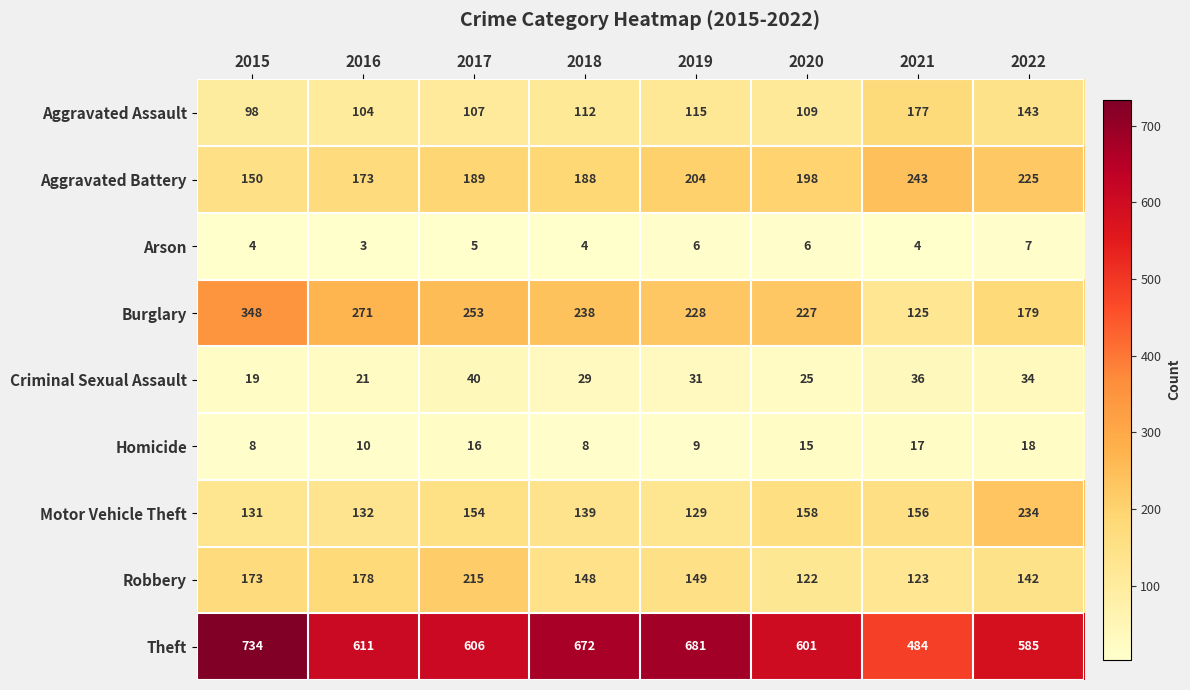

How many Homicide values are between 9 and 17?

5